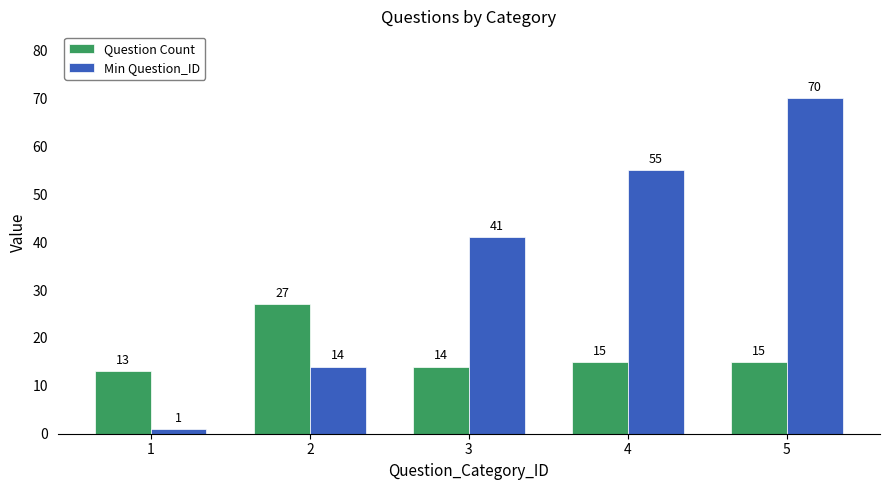

At which category is the sum across all series the highest?

5